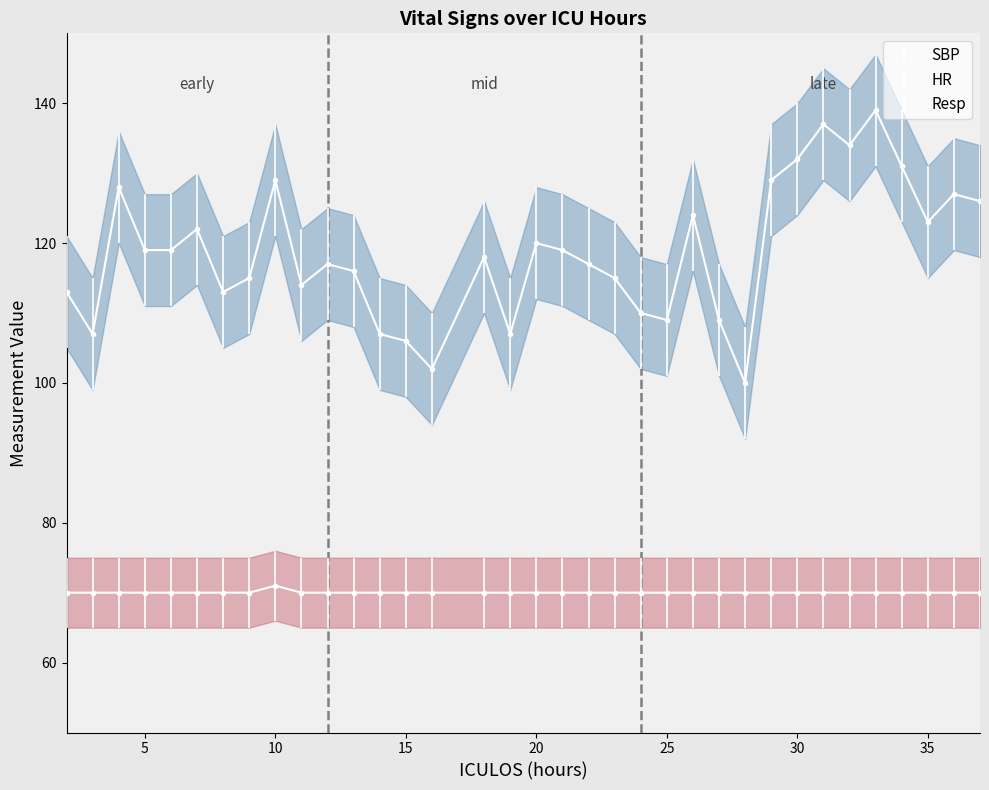

What is the difference between the maximum and second lowest values in the SBP series?

37